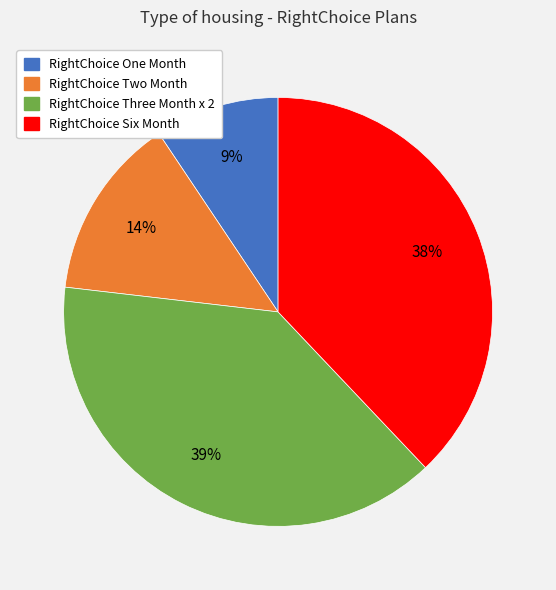

Does any single category account for the majority?

No